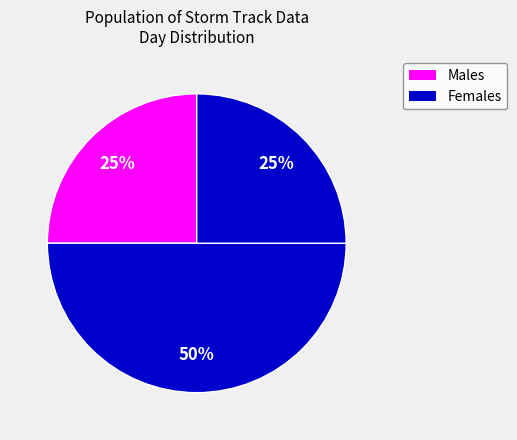

How many slices are in this pie chart?

3